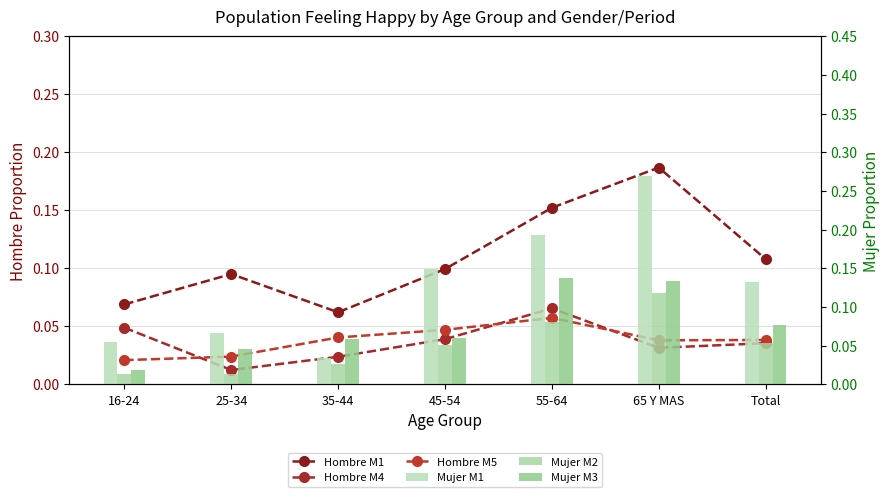

Reading right to left, what are all the values shown in this chart?

Hombre M1: Total=0.1	65 Y MAS=0.2	55-64=0.2	45-54=0.1	35-44=0.1	25-34=0.1	16-24=0.1
Hombre M4: Total=0.0	65 Y MAS=0.0	55-64=0.1	45-54=0.0	35-44=0.0	25-34=0.0	16-24=0.0
Hombre M5: Total=0.0	65 Y MAS=0.0	55-64=0.1	45-54=0.0	35-44=0.0	25-34=0.0	16-24=0.0
Mujer M1: Total=0.1	65 Y MAS=0.3	55-64=0.2	45-54=0.1	35-44=0.0	25-34=0.1	16-24=0.1
Mujer M2: Total=0.1	65 Y MAS=0.1	55-64=0.1	45-54=0.1	35-44=0.0	25-34=0.0	16-24=0.0
Mujer M3: Total=0.1	65 Y MAS=0.1	55-64=0.1	45-54=0.1	35-44=0.1	25-34=0.0	16-24=0.0